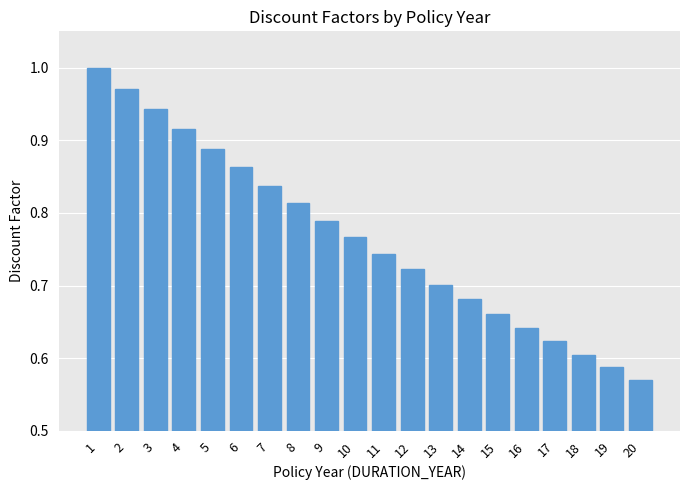

How many bars are there in total?

20